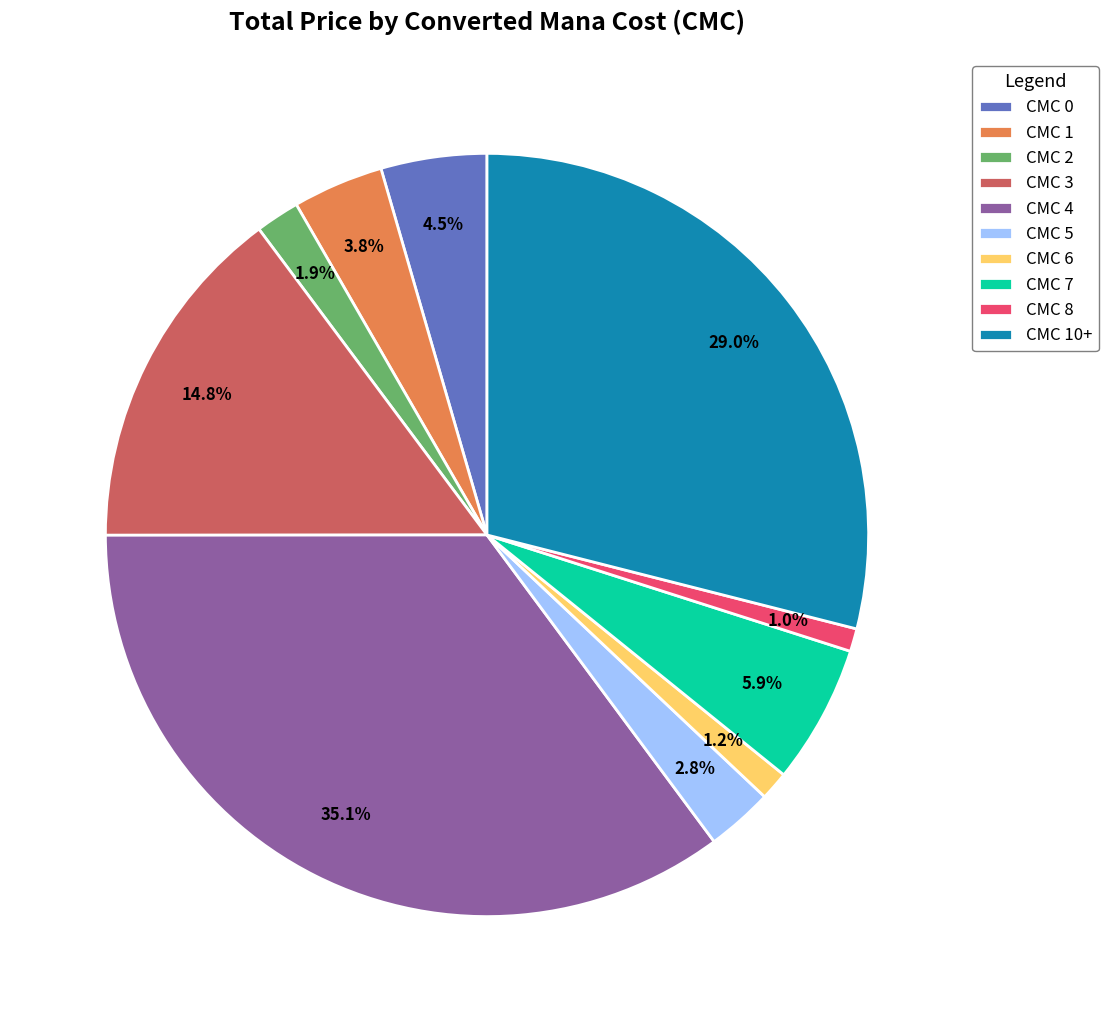

Do CMC 5 and CMC 0 together represent more than half of the pie?

No